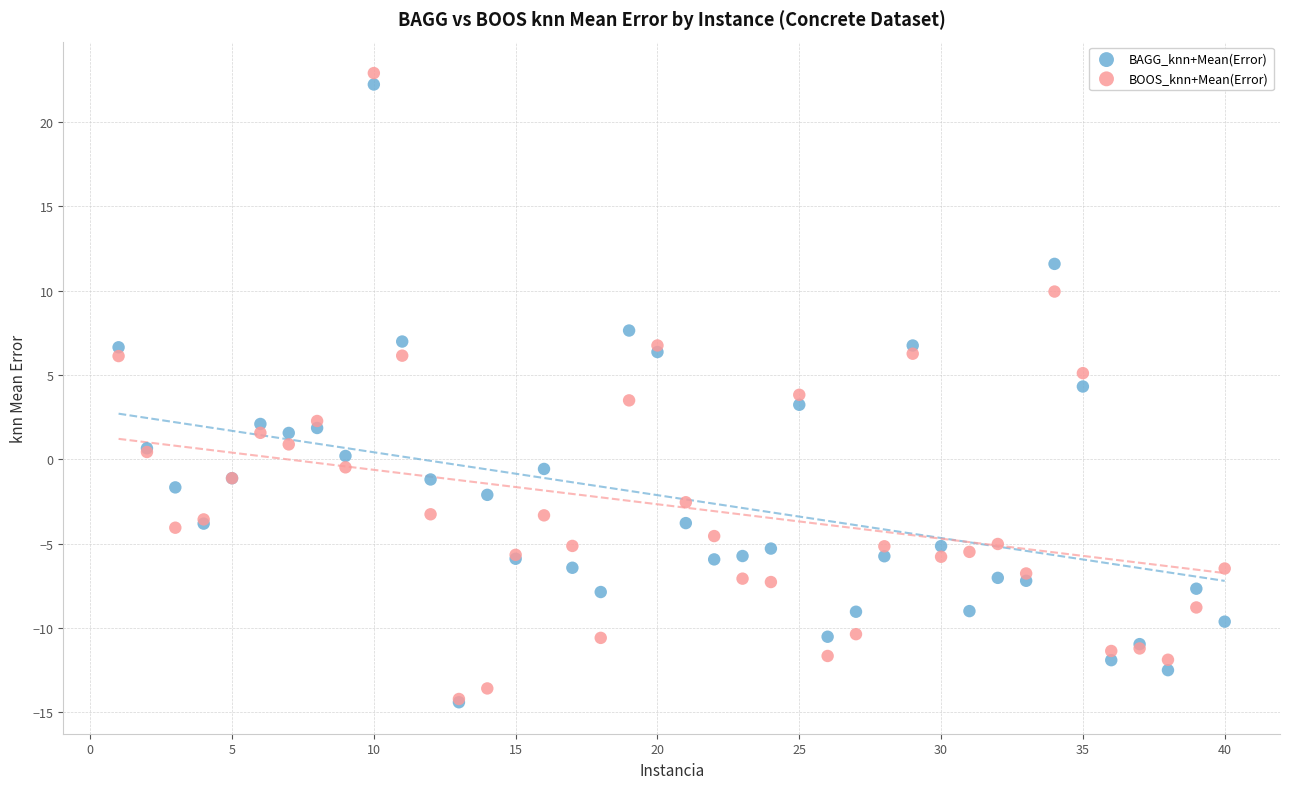

Which series reaches the maximum Y coordinate?

BOOS_knn+Mean(Error)